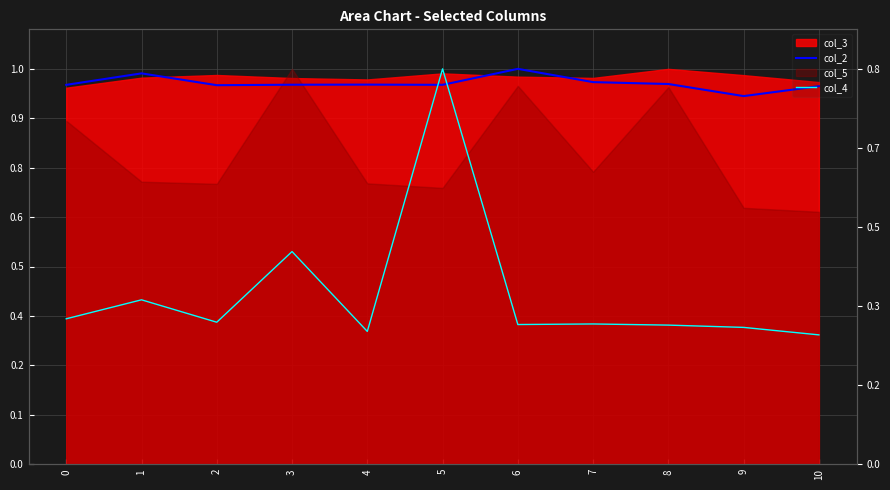

At which label is col_2 closest to 0?

9